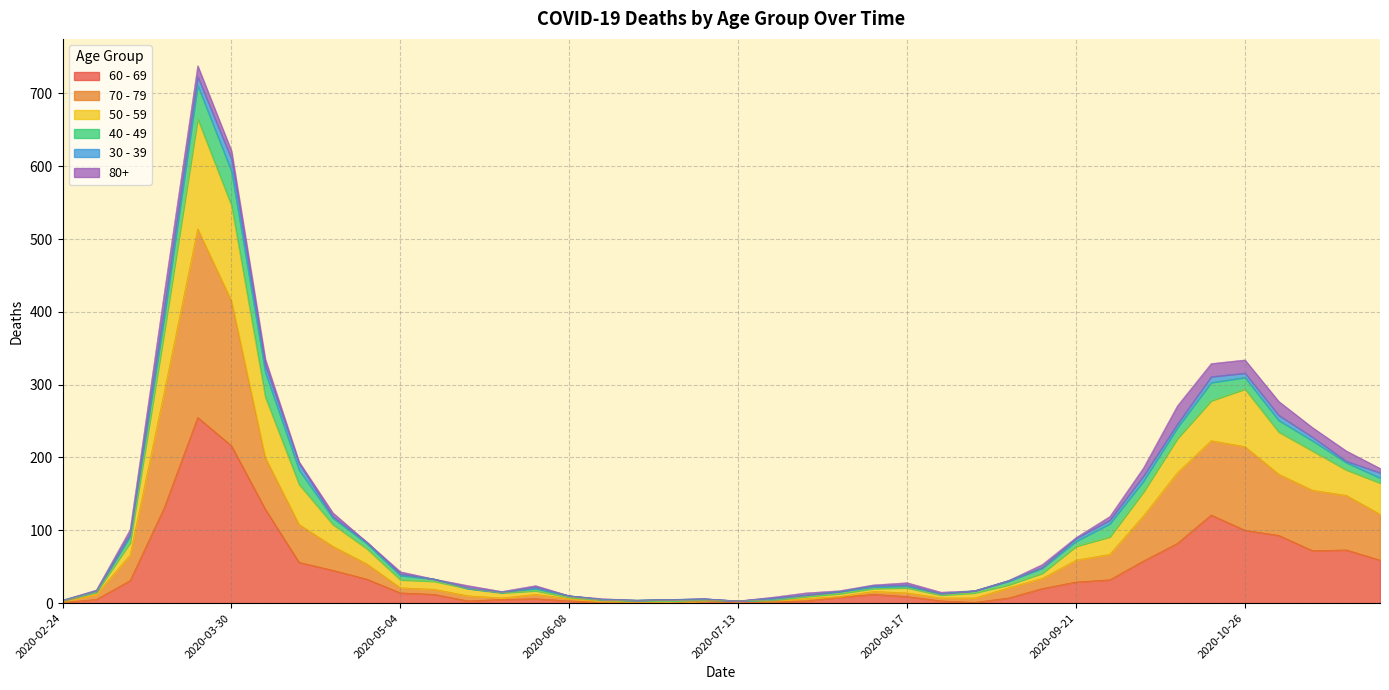

Rank the categories by 50 - 59 value from lowest to highest.

2020-07-13, 2020-02-24, 2020-06-22, 2020-06-15, 2020-06-29, 2020-07-06, 2020-07-20, 2020-06-08, 2020-07-27, 2020-08-24, 2020-05-25, 2020-08-03, 2020-03-02, 2020-08-31, 2020-05-18, 2020-06-01, 2020-08-10, 2020-08-17, 2020-09-07, 2020-05-11, 2020-05-04, 2020-09-14, 2020-04-27, 2020-09-21, 2020-03-09, 2020-09-28, 2020-04-20, 2020-10-05, 2020-11-23, 2020-04-13, 2020-11-16, 2020-11-09, 2020-10-12, 2020-11-02, 2020-10-19, 2020-10-26, 2020-04-06, 2020-03-16, 2020-03-30, 2020-03-23